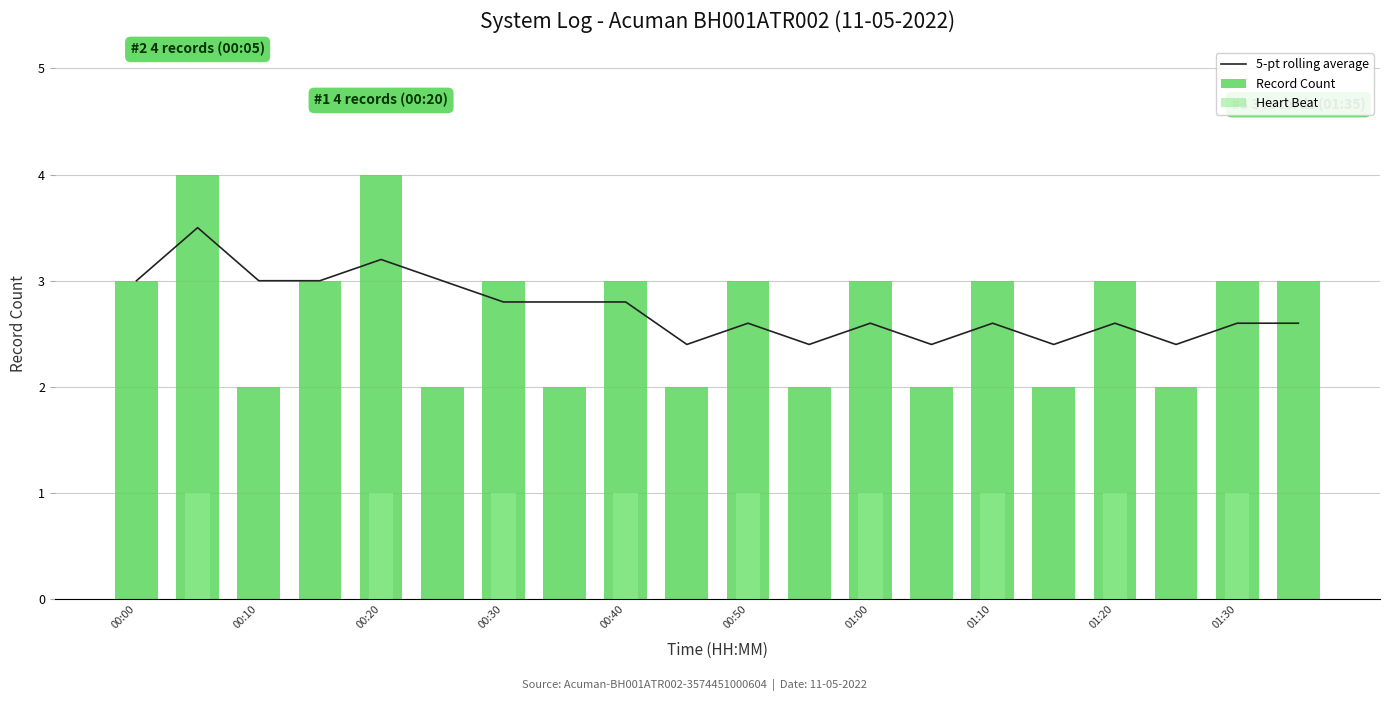

Rank the series by their maximum value, from highest to lowest.

Record Count, 5-pt rolling average, Heart Beat